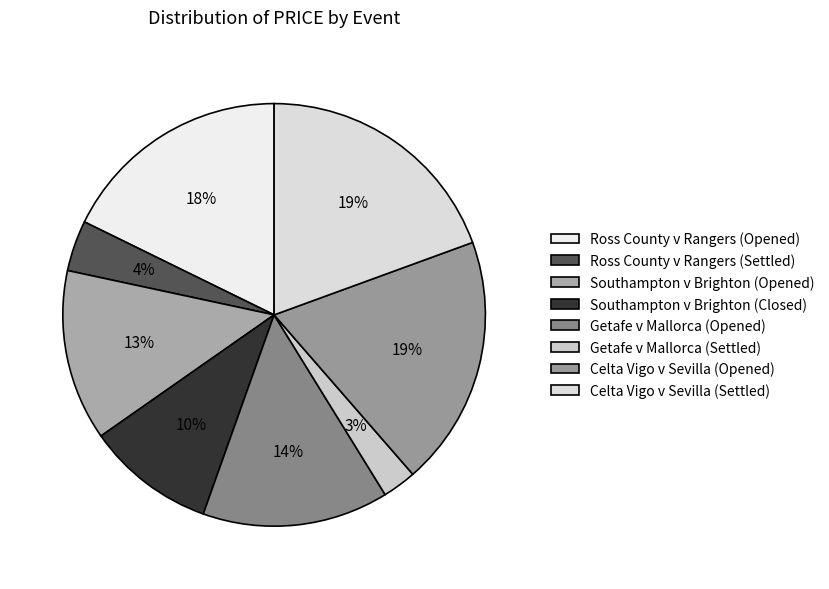

How many slices are in this pie chart?

8